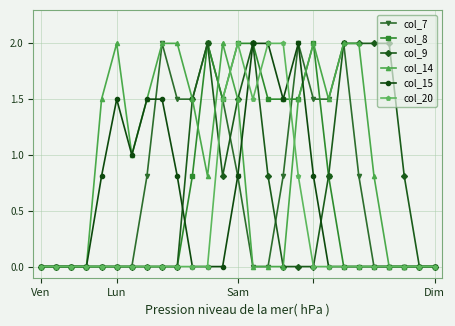

What is the difference between the maximum and second lowest values in the col_8 series?

2.0